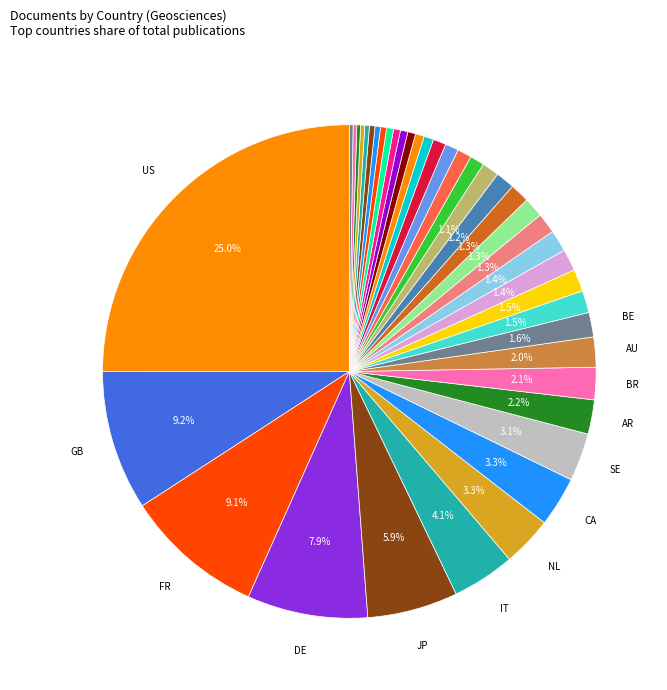

Does any single category account for the majority?

No